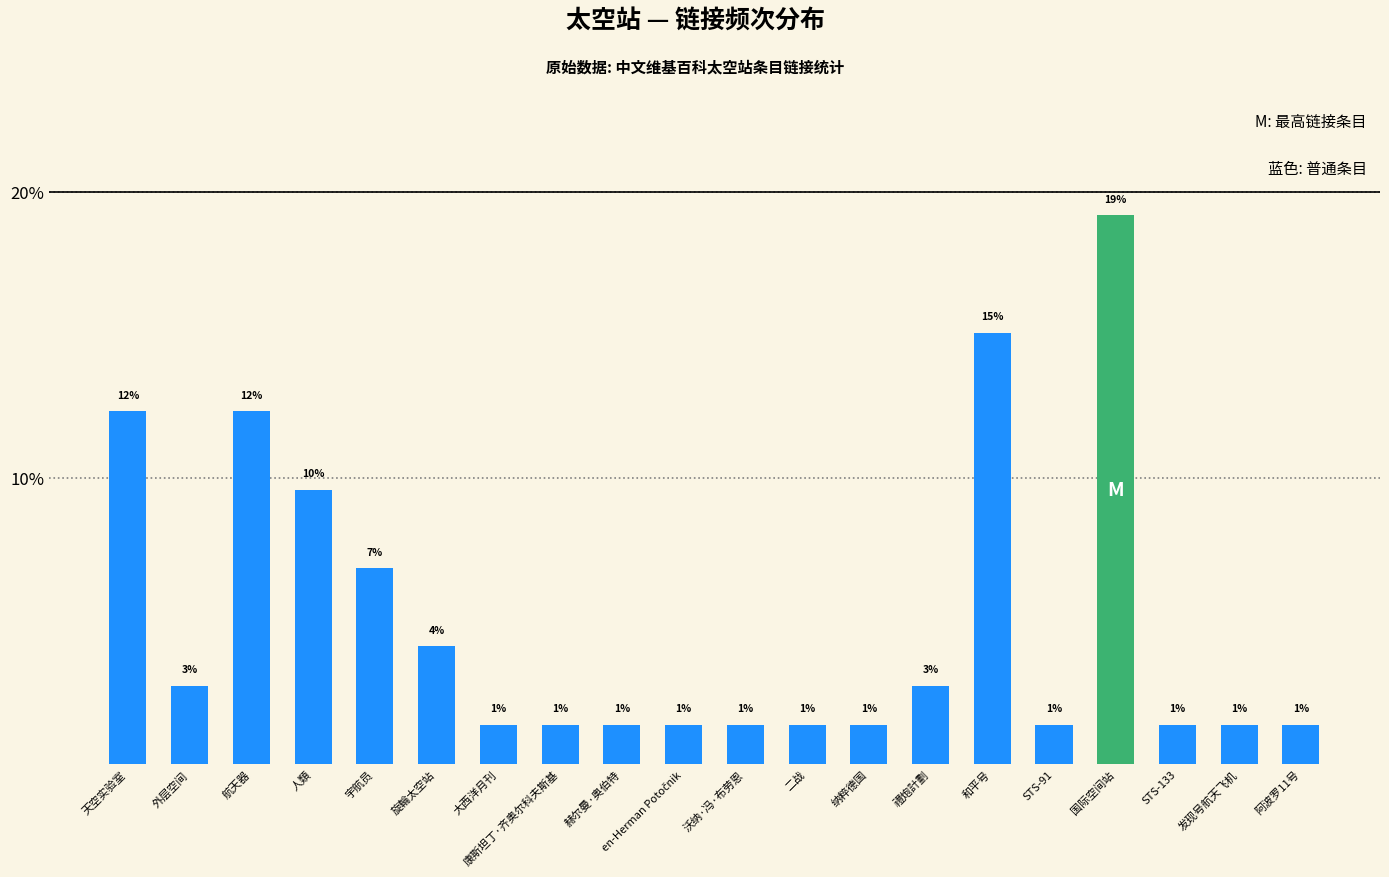

What is the difference between the second highest and second lowest values?

13.7